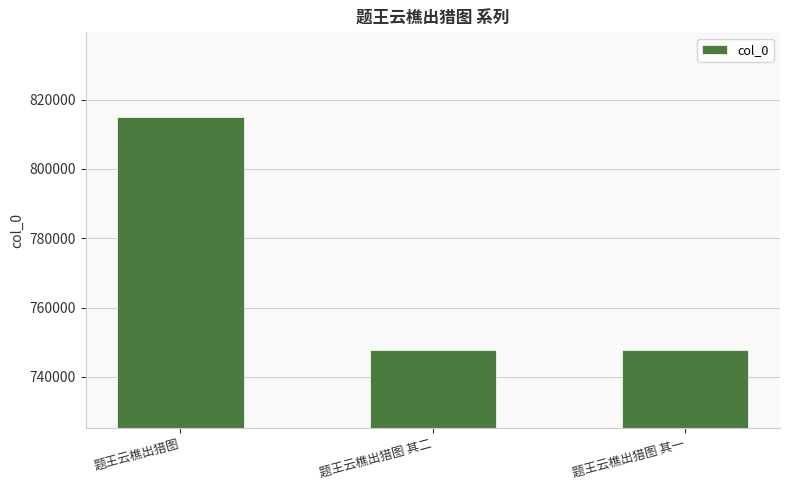

What is the label of the 2nd bar from the left?

题王云樵出猎图 其二